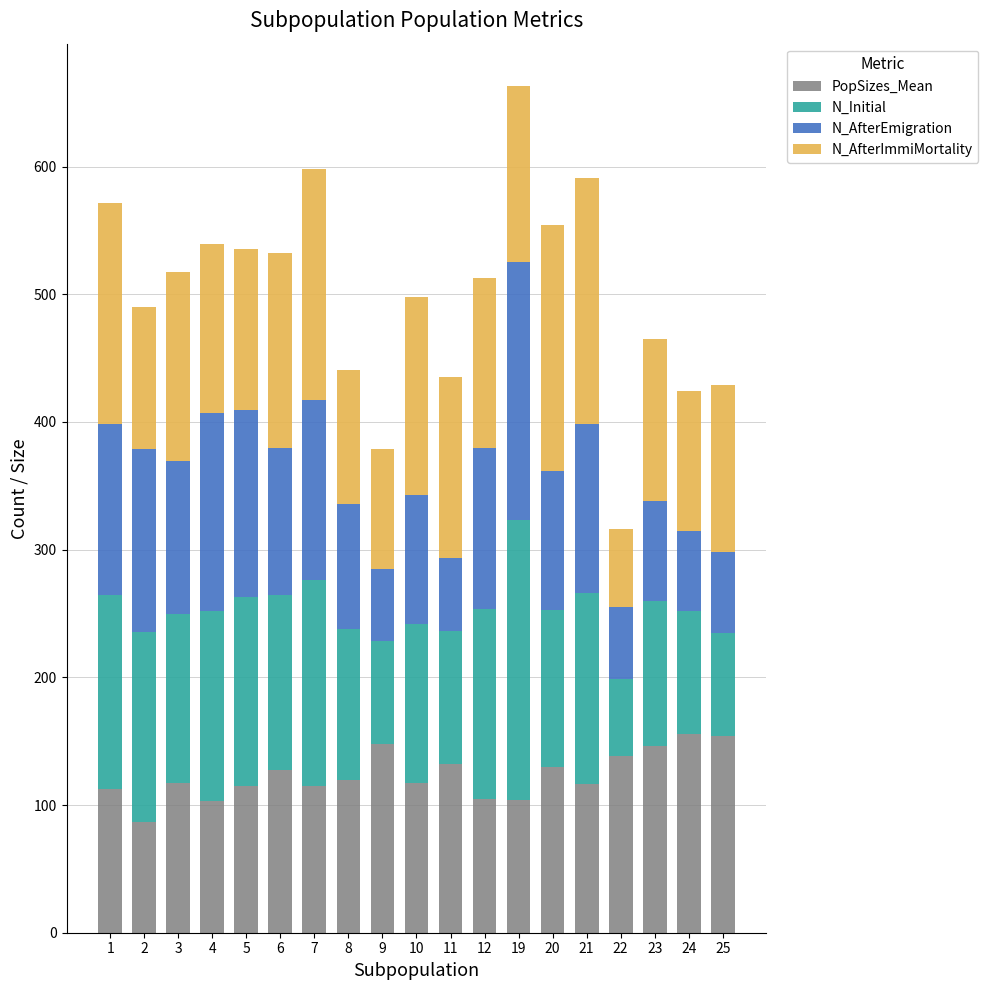

The value of PopSizes_Mean at 21 is 198.6. True or false?

False